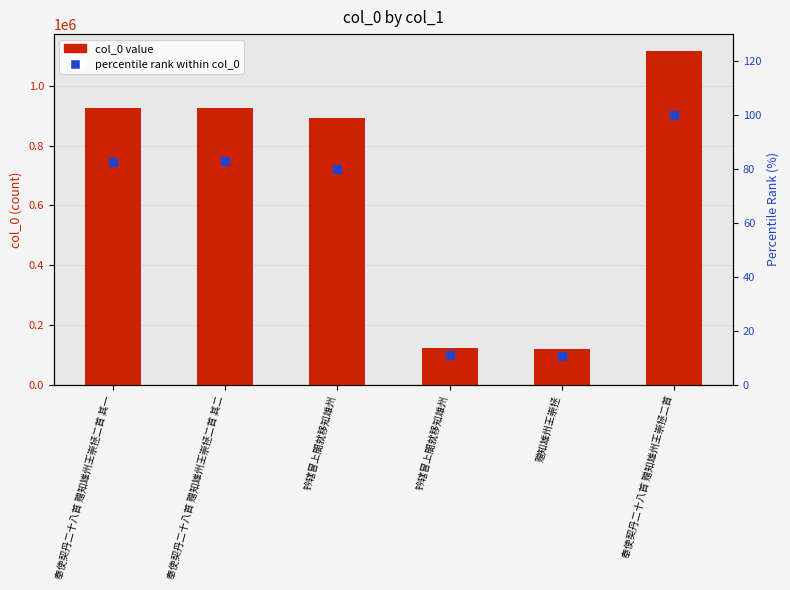

Between 钤辖冒上閤就移知雄州 and 奉使契丹二十八首 赠知雄州王崇拯二首, which series saw the biggest shift?

col_0 value